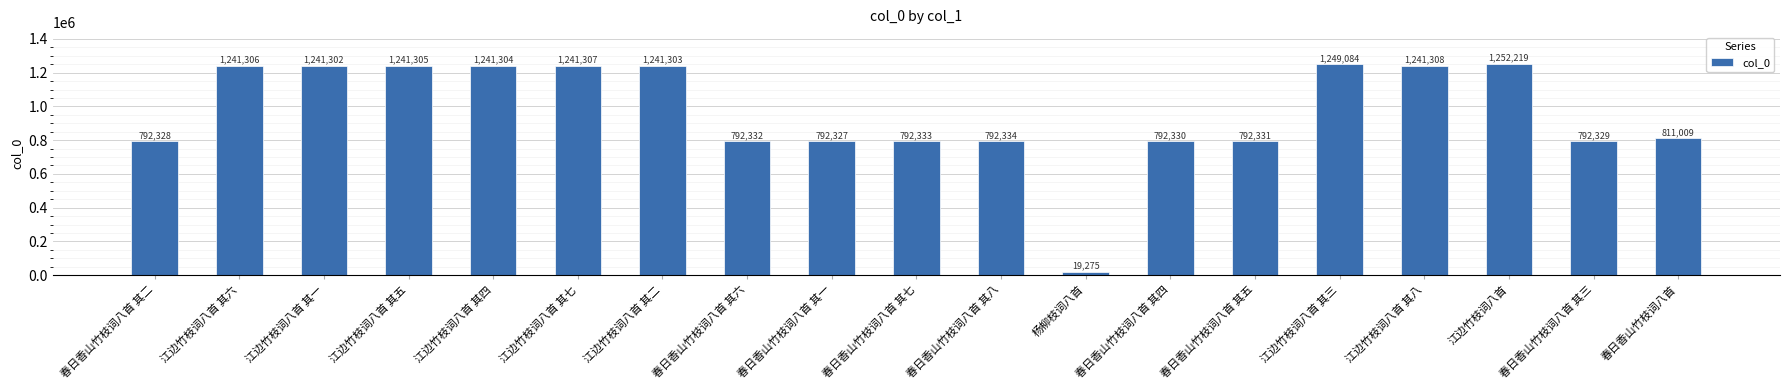

True or false: the data shows 850240 at 江边竹枝词八首.

False